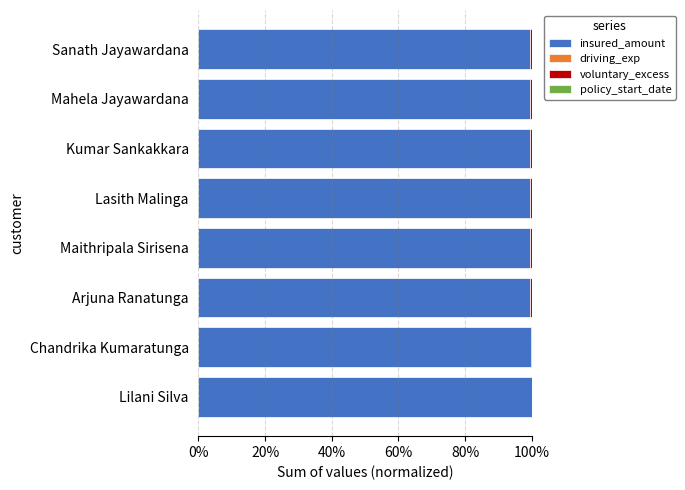

The value of insured_amount at Sanath Jayawardana is 99.6. True or false?

True